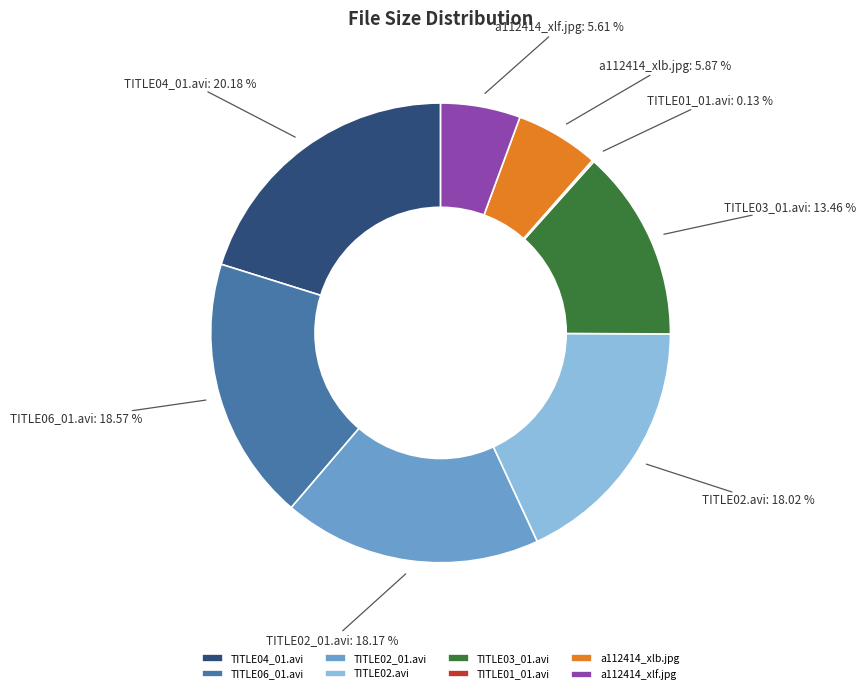

Which category has the biggest portion of the pie?

TITLE04_01.avi